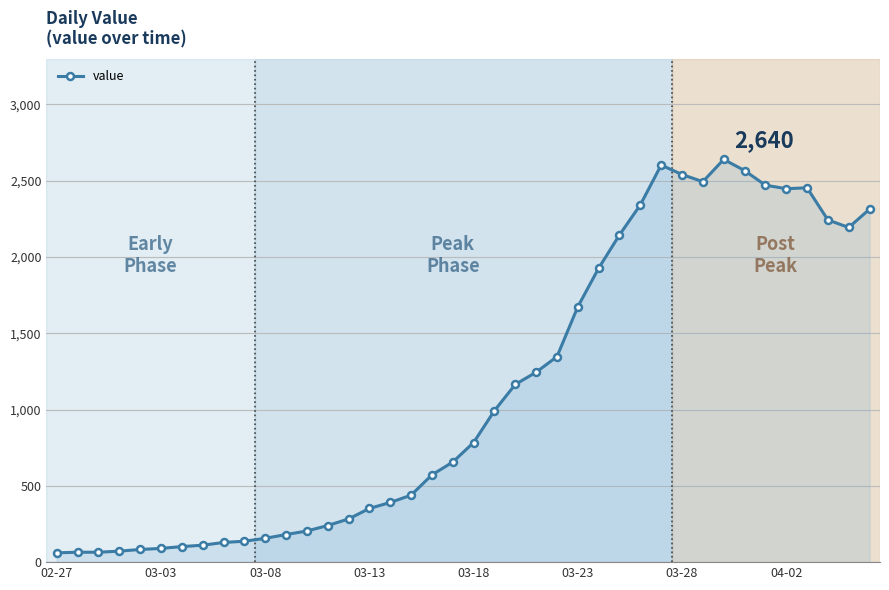

What is the sum of all values?

44980